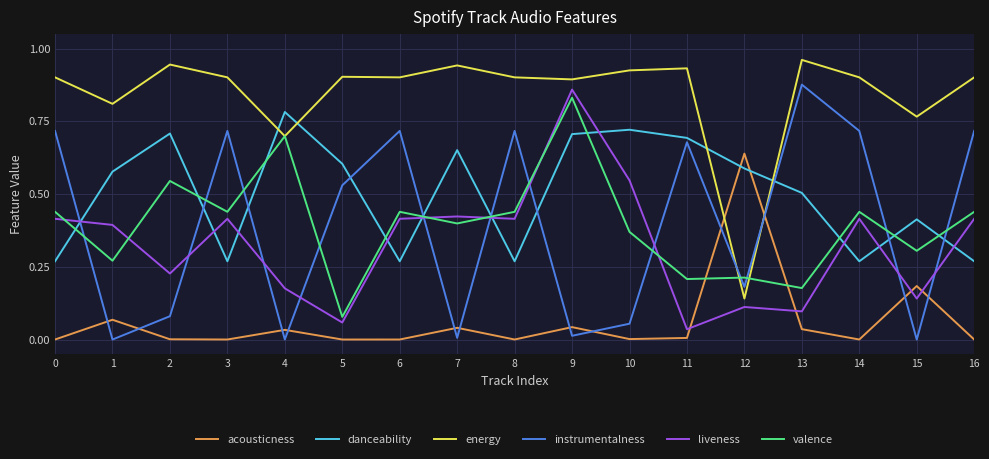

At which category does the chart reach its peak across all series?

13